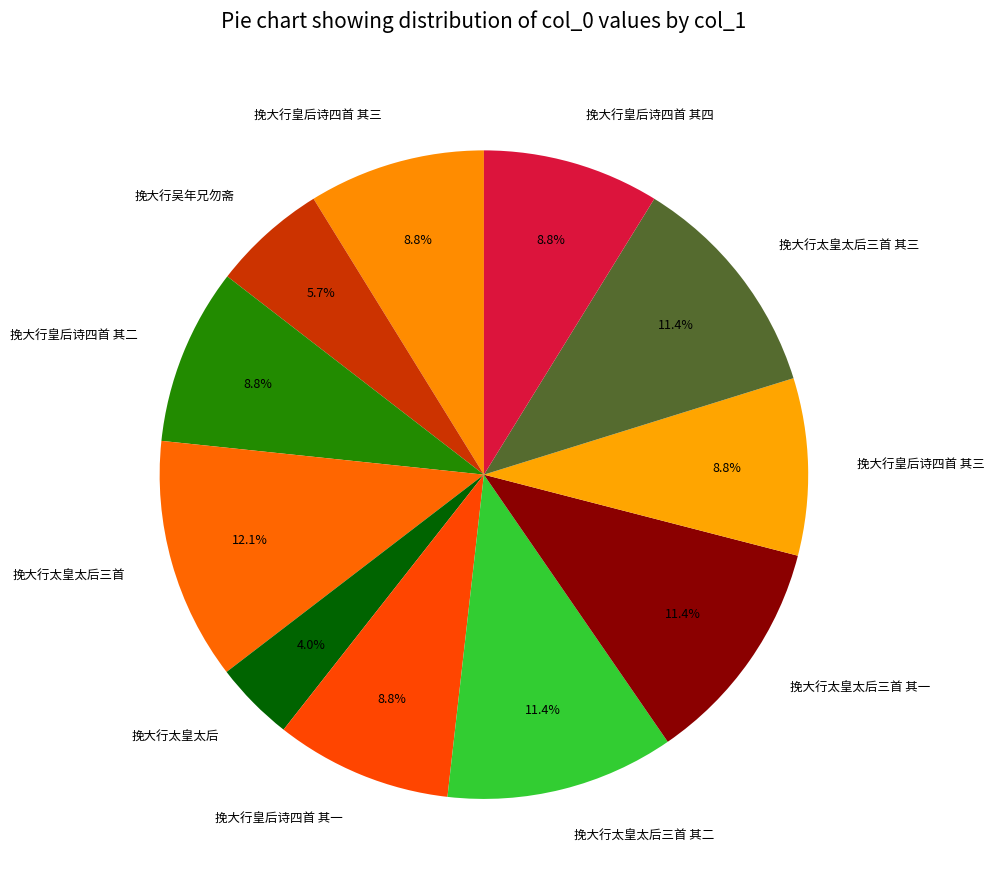

How many slices are in this pie chart?

11